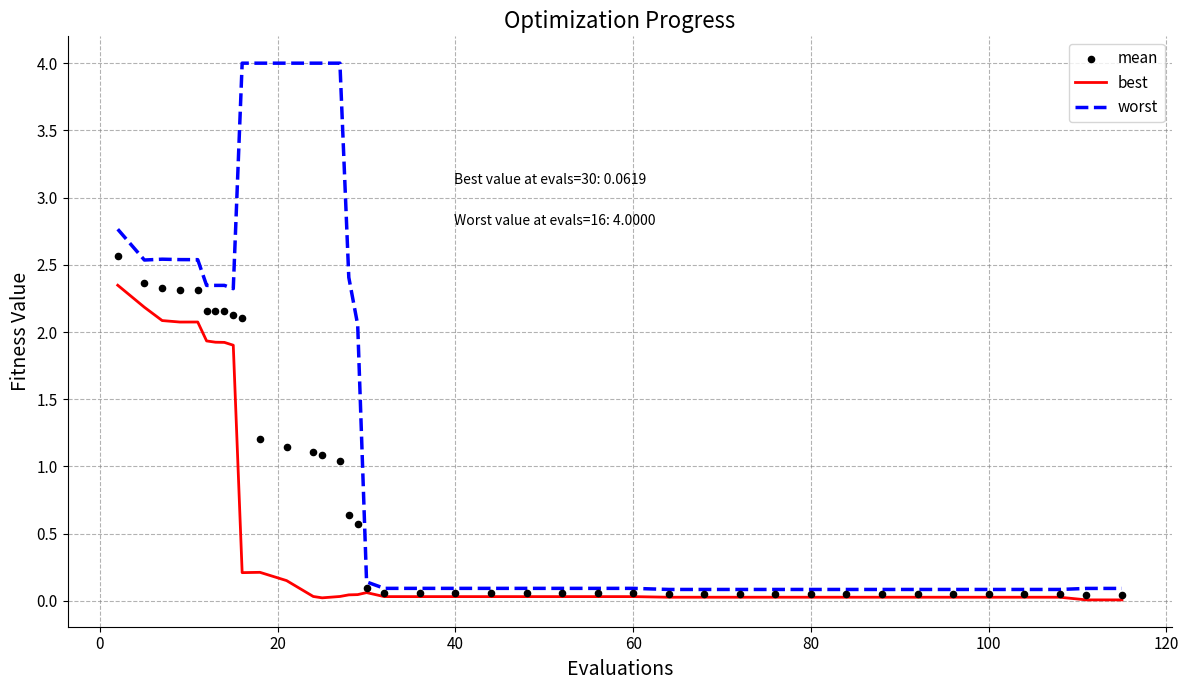

Which series has the widest spread of Y values?

worst